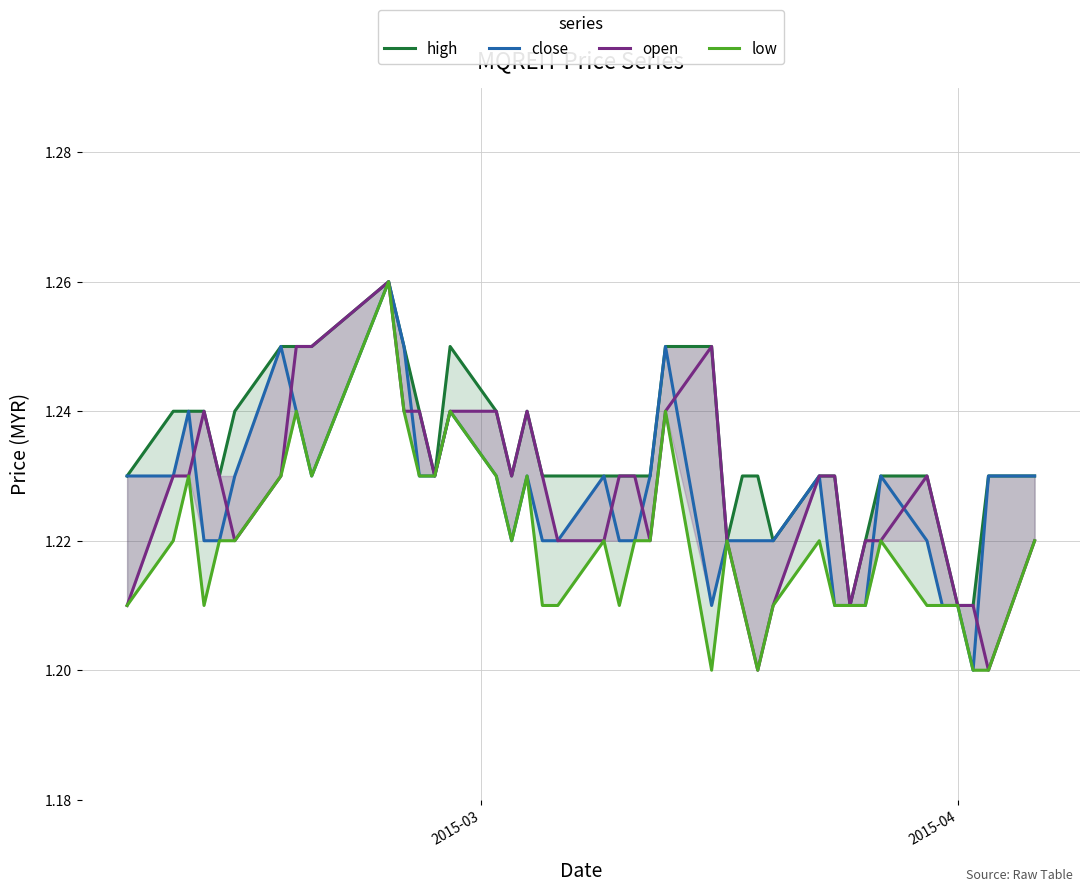

True or false: high and open intersect in this chart.

False